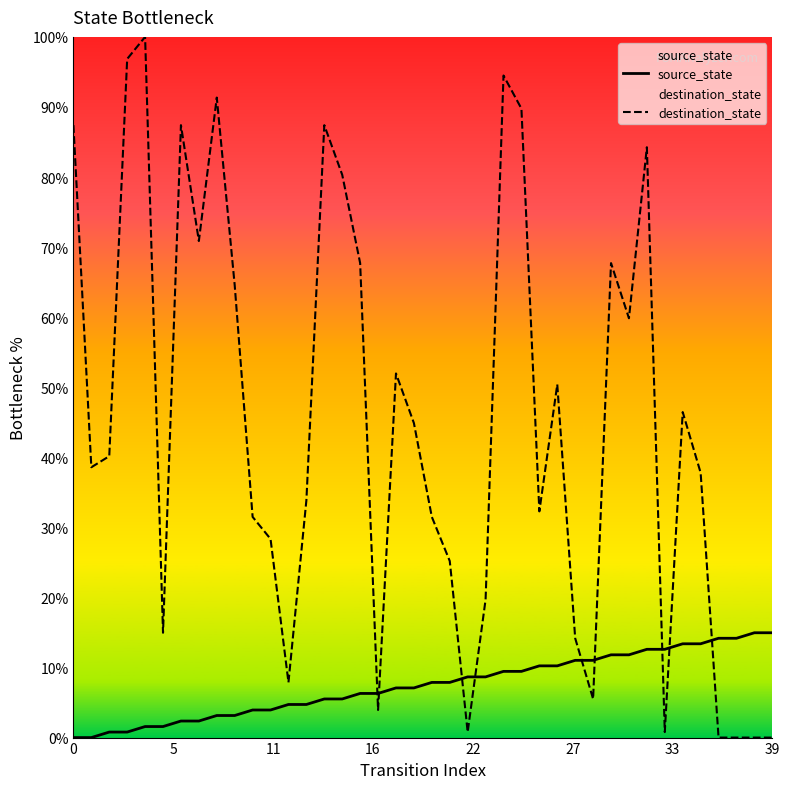

The value of destination_state at 39 is -51.3. True or false?

False